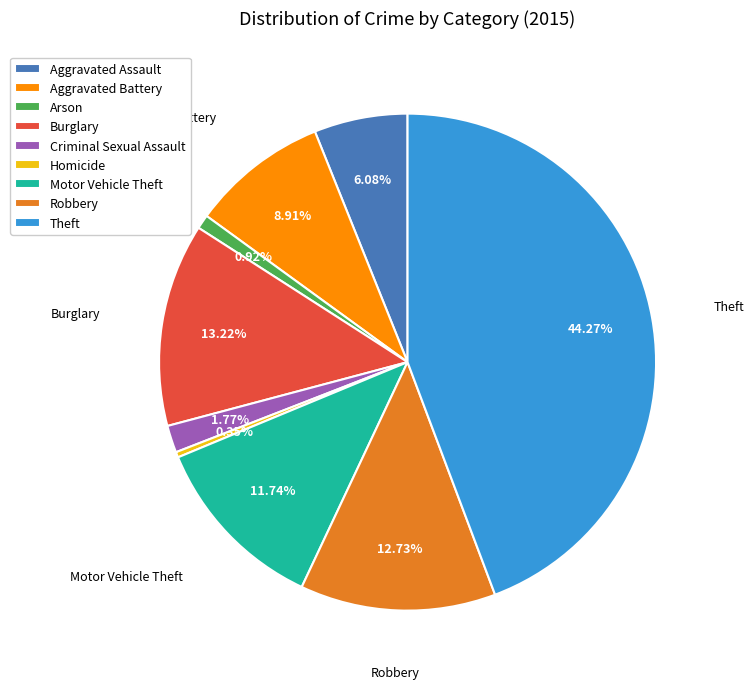

To the nearest percent, what is the difference between the Criminal Sexual Assault and Aggravated Assault slice percentages?

4%